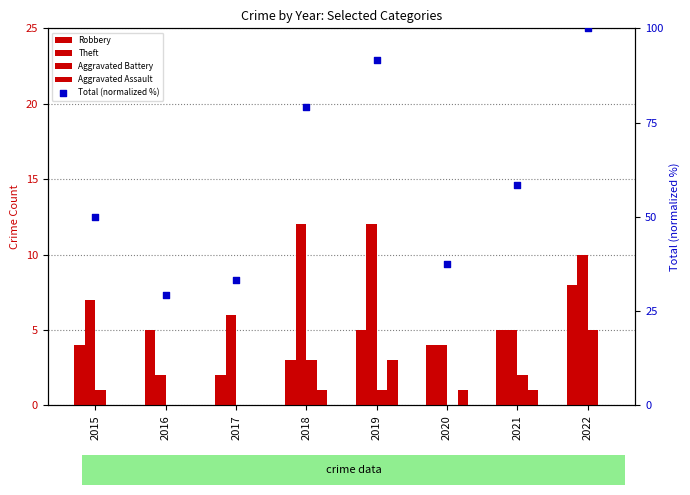

Is the value of Robbery at 2020 greater than the value of Aggravated Battery at 2020?

Yes